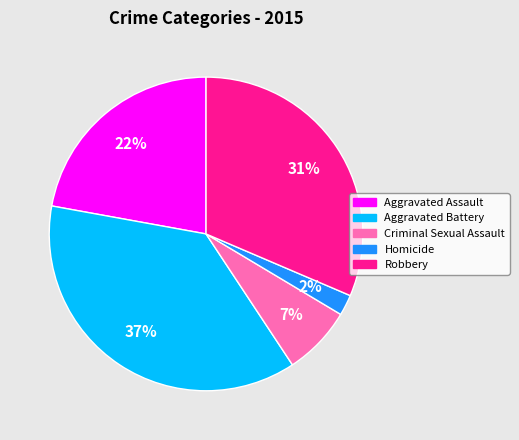

True or false: Robbery accounts for 31% of the total.

True